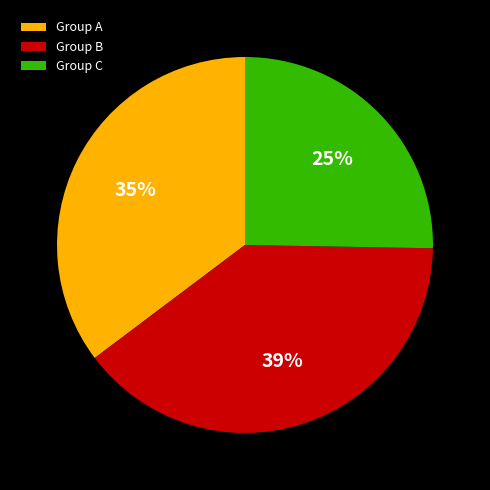

To the nearest percent, what is the difference between the largest and smallest slice percentages?

14%